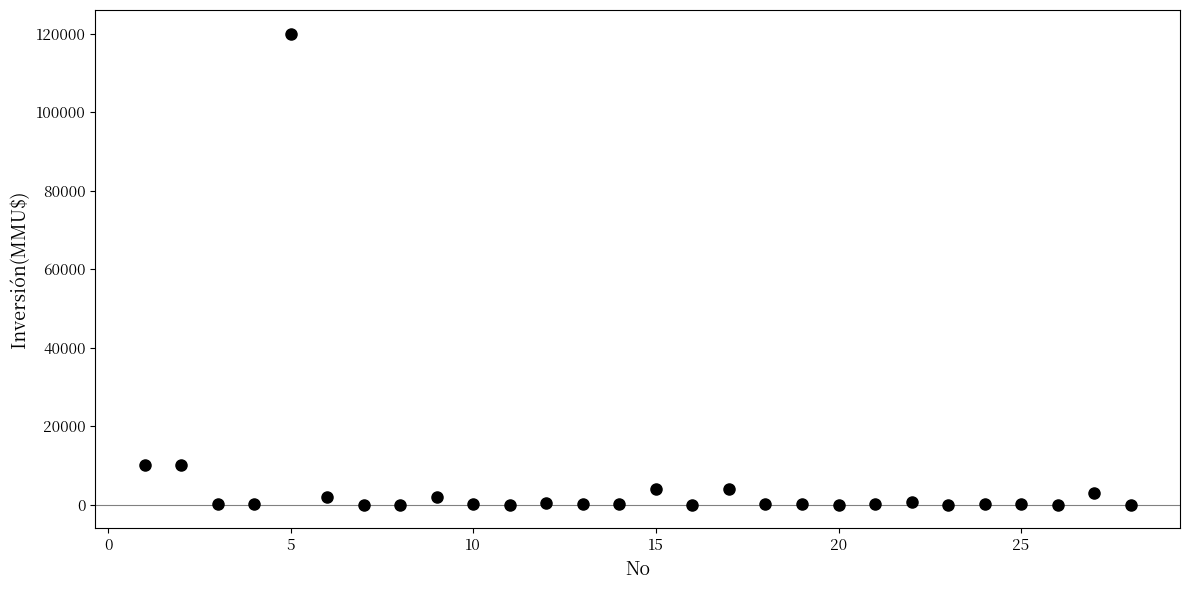

What is the range of Y values (max minus min)?

120000